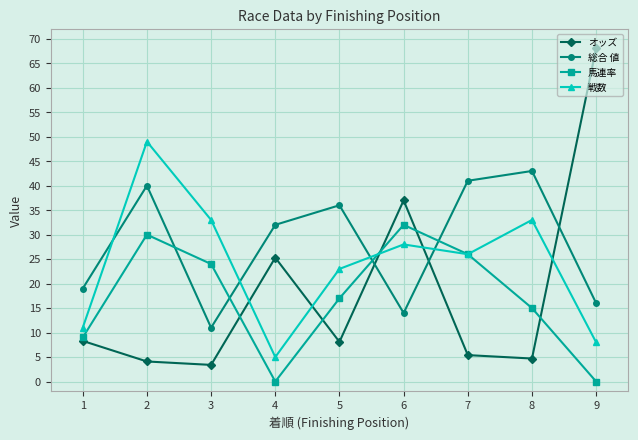

What is the spread (max minus min) of values at 7?

35.6